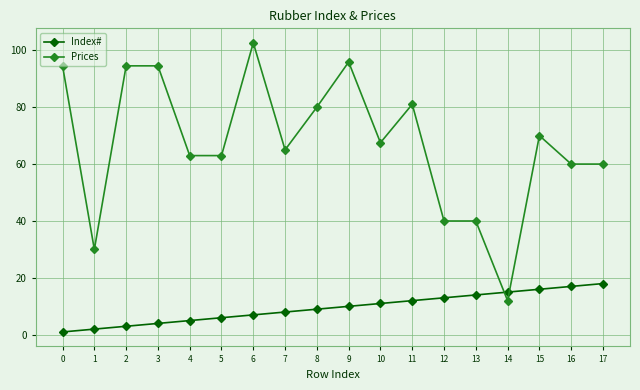

Which series changed the most between 2 and 12?

Prices